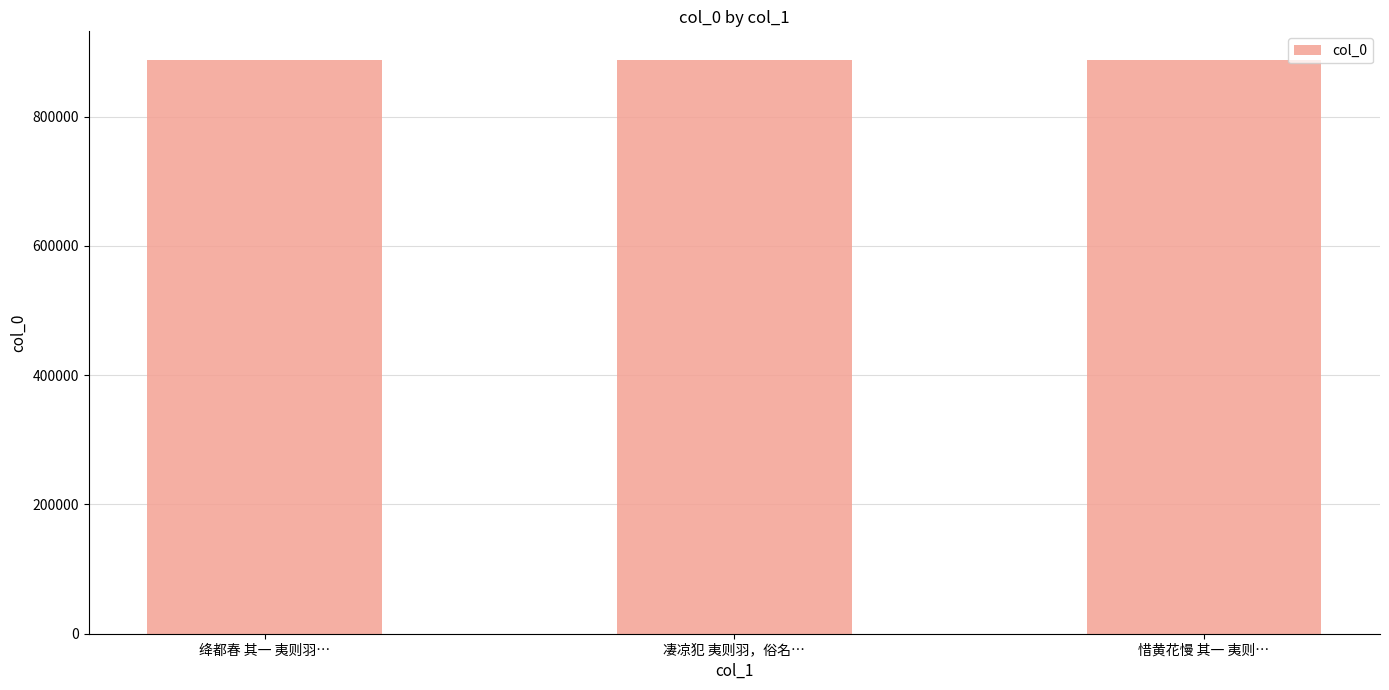

Count the number of categories in the chart.

3